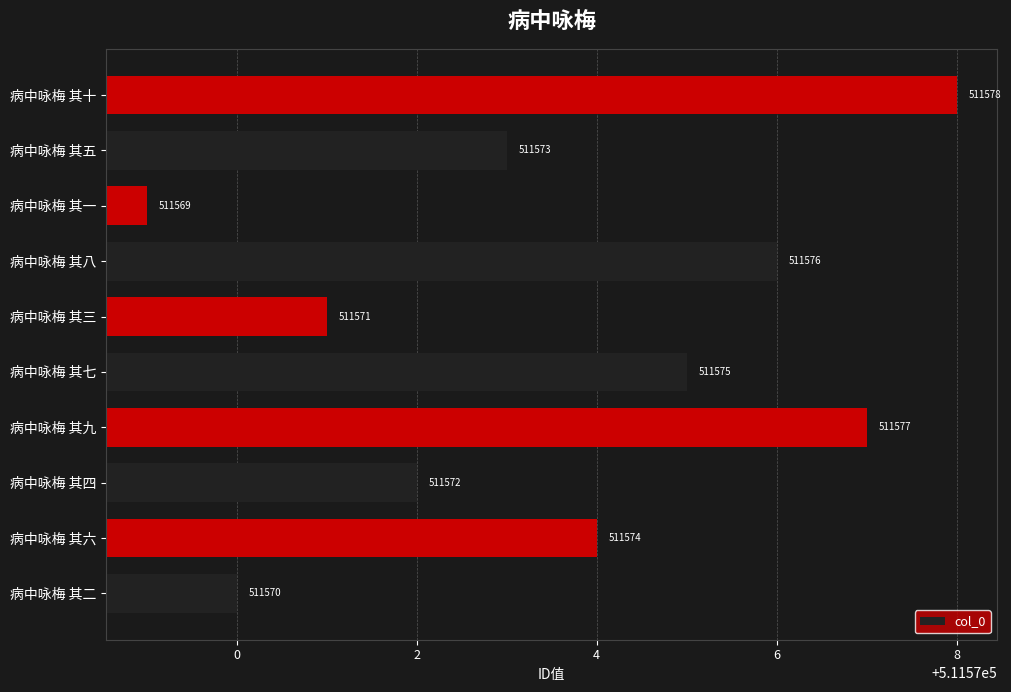

How many distinct data groups are displayed?

1